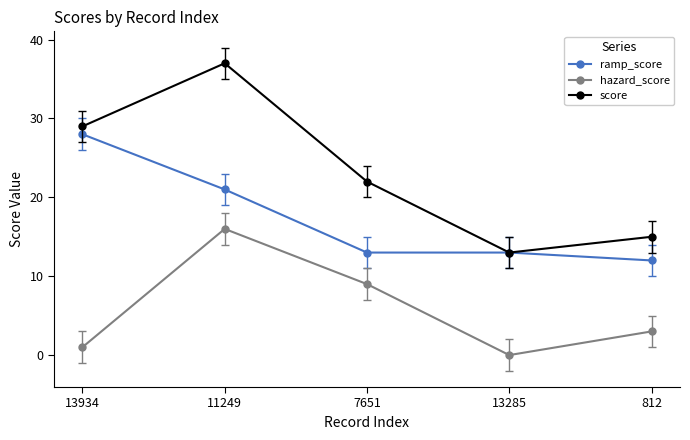

At which category is the sum across all series the highest?

11249